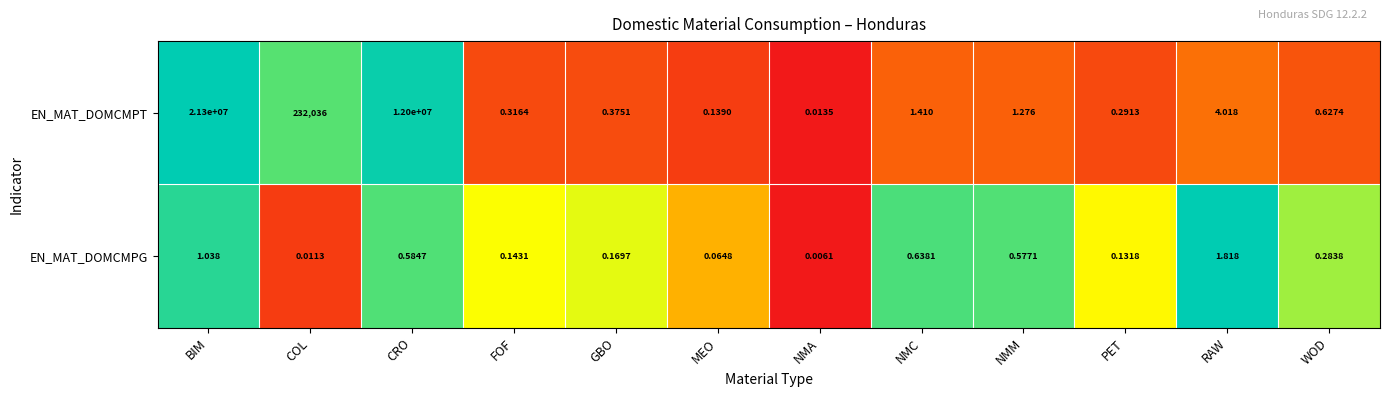

Where is EN_MAT_DOMCMPG nearest to the value 0?

NMA